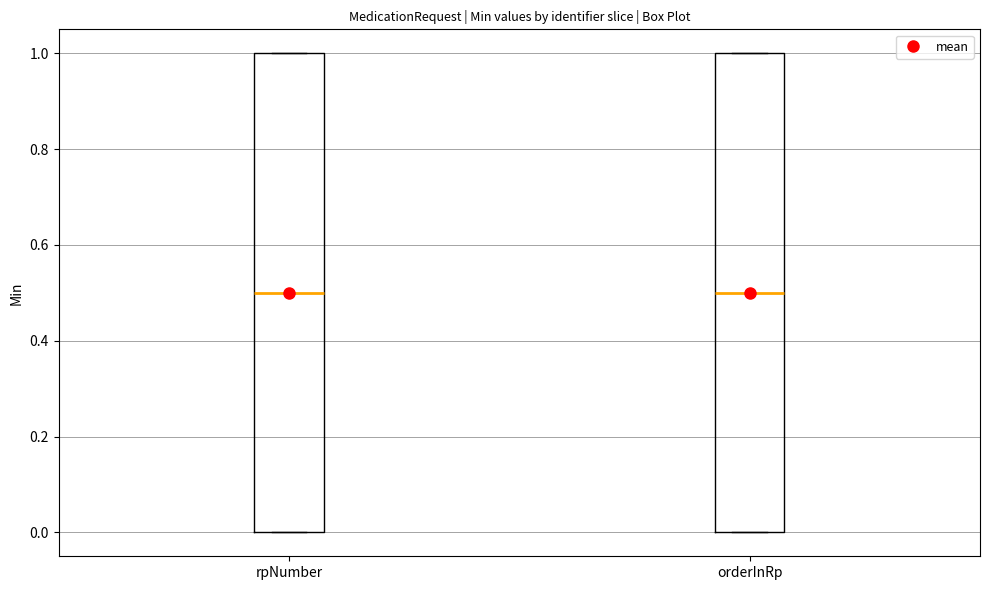

Reading left to right, transcribe this box plot: for each box, give where its median line is, the range the box spans, and where its two whiskers end, as read against the y-axis. The values are not printed on the chart, so give them approximately, as read against the axis.

rpNumber: median 0.5, box 0.0 to 1.0, whiskers 0.0 to 1.0
orderInRp: median 0.5, box 0.0 to 1.0, whiskers 0.0 to 1.0